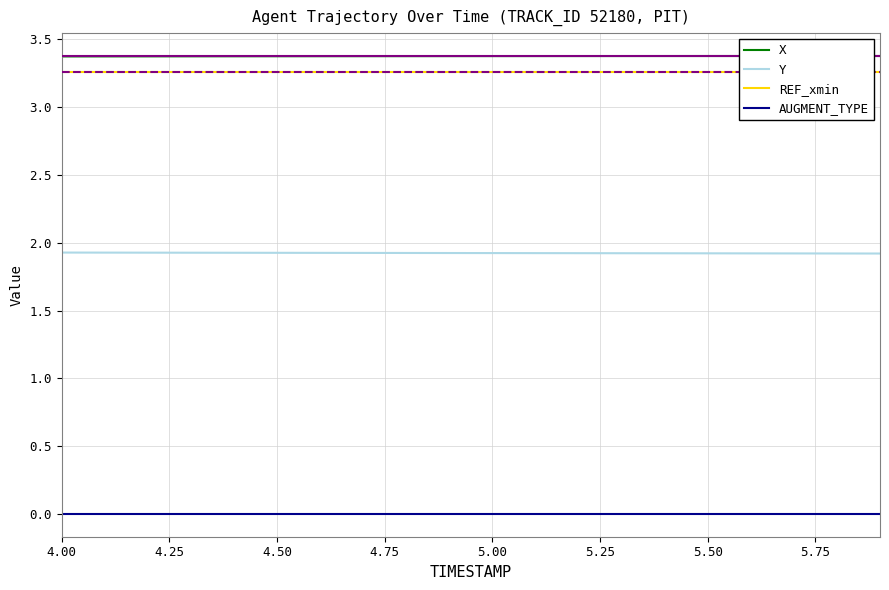

Rank the series by their maximum value, from lowest to highest.

AUGMENT_TYPE, Y, REF_xmin, X